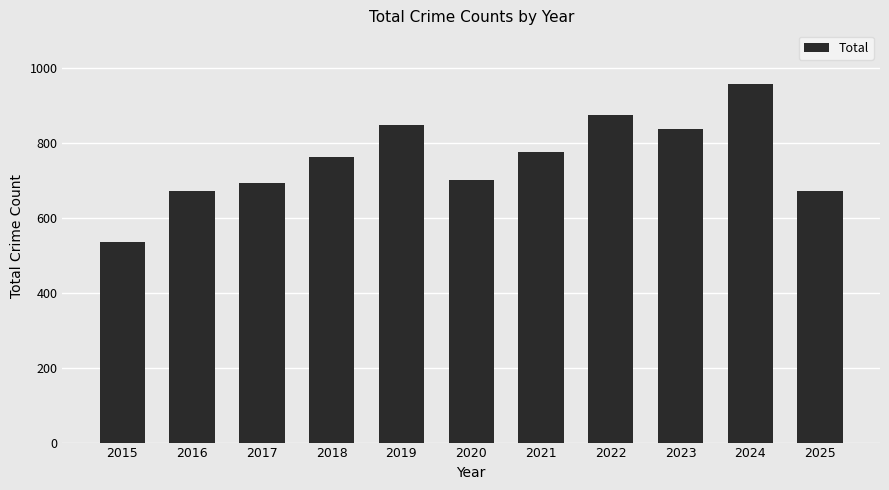

Is it true that the value at 2020 is 700?

True